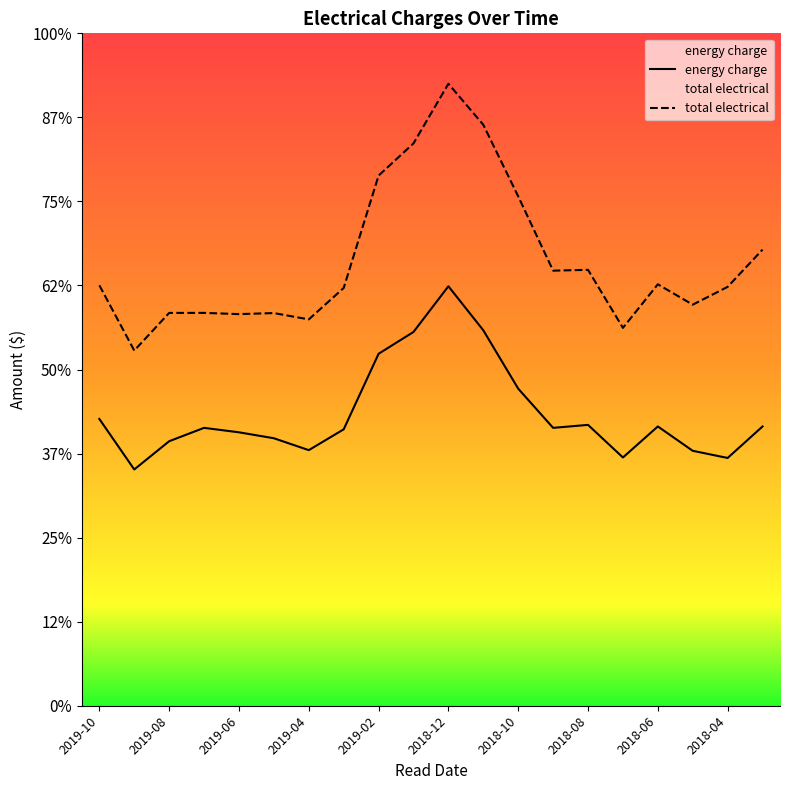

Where is the first local minimum for energy charge?

2019-09